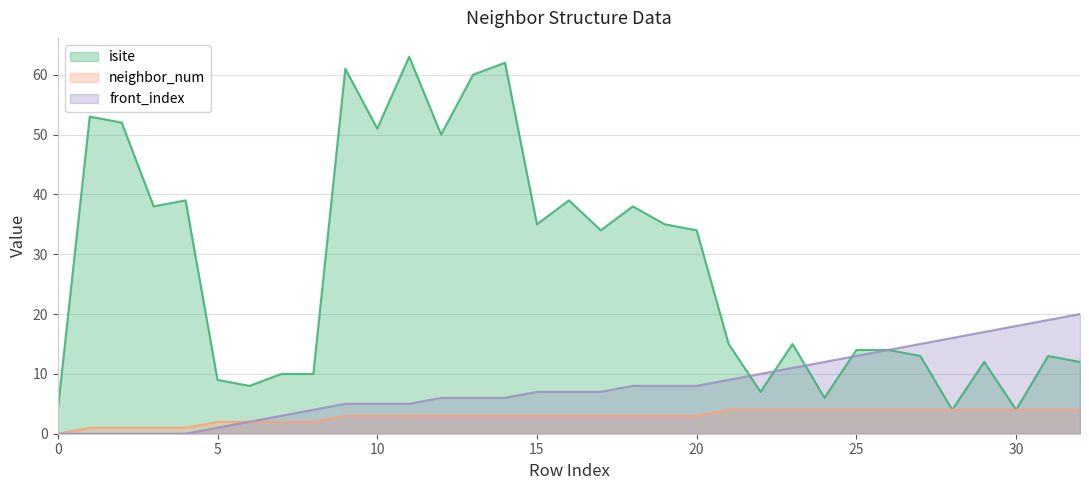

Reading left to right, list all the values displayed in this chart.

isite: 0=4	1=53	2=52	3=38	4=39	5=9	6=8	7=10	8=10	9=61	10=51	11=63	12=50	13=60	14=62	15=35	16=39	17=34	18=38	19=35	20=34	21=15	22=7	23=15	24=6	25=14	26=14	27=13	28=4	29=12	30=4	31=13	32=12
neighbor_num: 0=0	1=1	2=1	3=1	4=1	5=2	6=2	7=2	8=2	9=3	10=3	11=3	12=3	13=3	14=3	15=3	16=3	17=3	18=3	19=3	20=3	21=4	22=4	23=4	24=4	25=4	26=4	27=4	28=4	29=4	30=4	31=4	32=4
front_index: 0=0	1=0	2=0	3=0	4=0	5=1	6=2	7=3	8=4	9=5	10=5	11=5	12=6	13=6	14=6	15=7	16=7	17=7	18=8	19=8	20=8	21=9	22=10	23=11	24=12	25=13	26=14	27=15	28=16	29=17	30=18	31=19	32=20